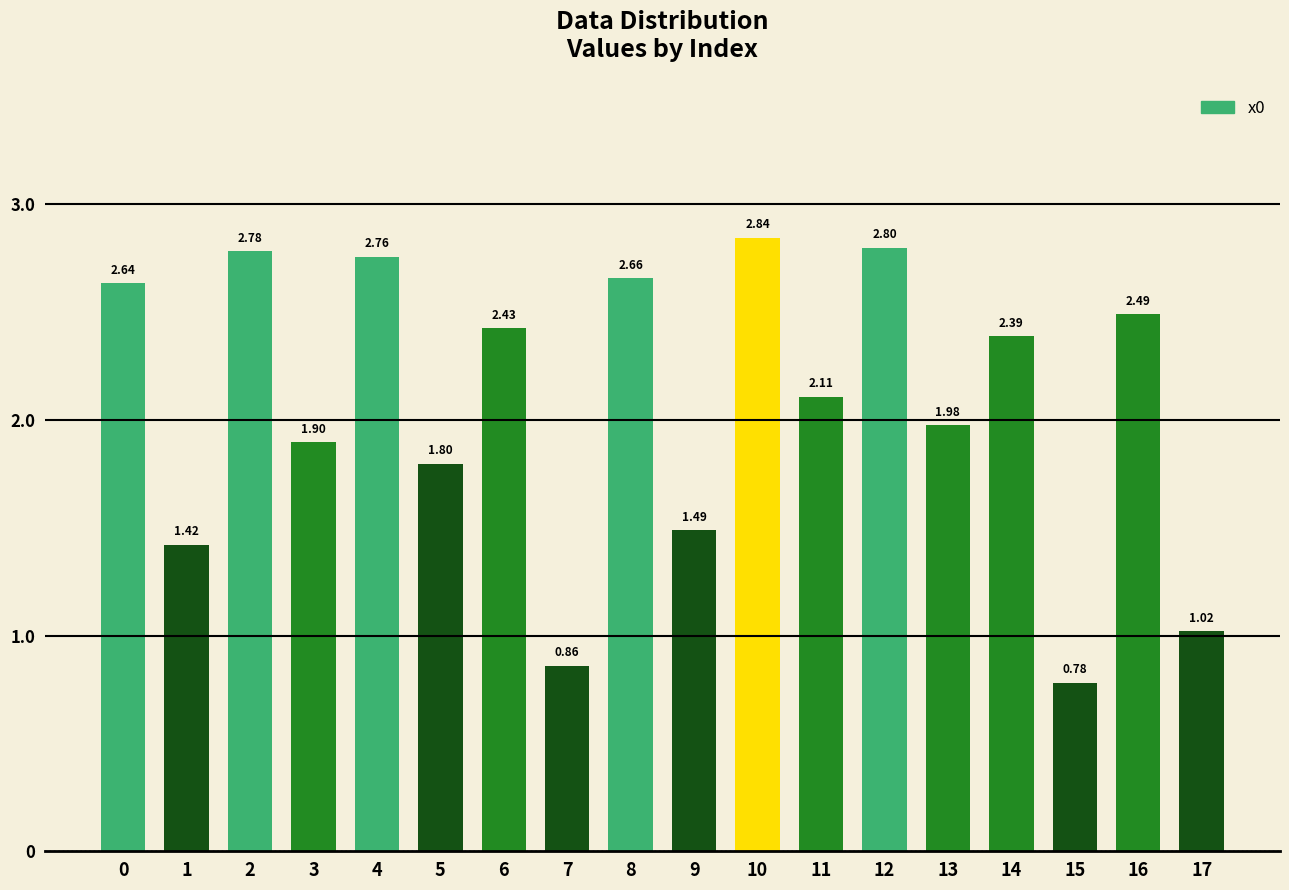

List the labels in order of value, largest first.

10, 12, 2, 4, 8, 0, 16, 6, 14, 11, 13, 3, 5, 9, 1, 17, 7, 15